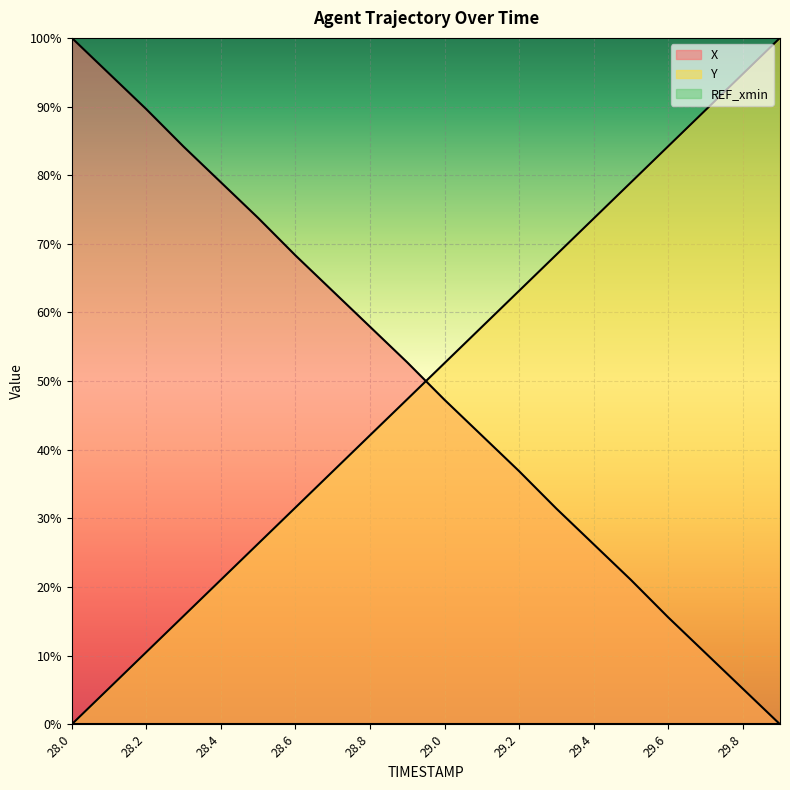

How many times do X and Y cross each other?

1